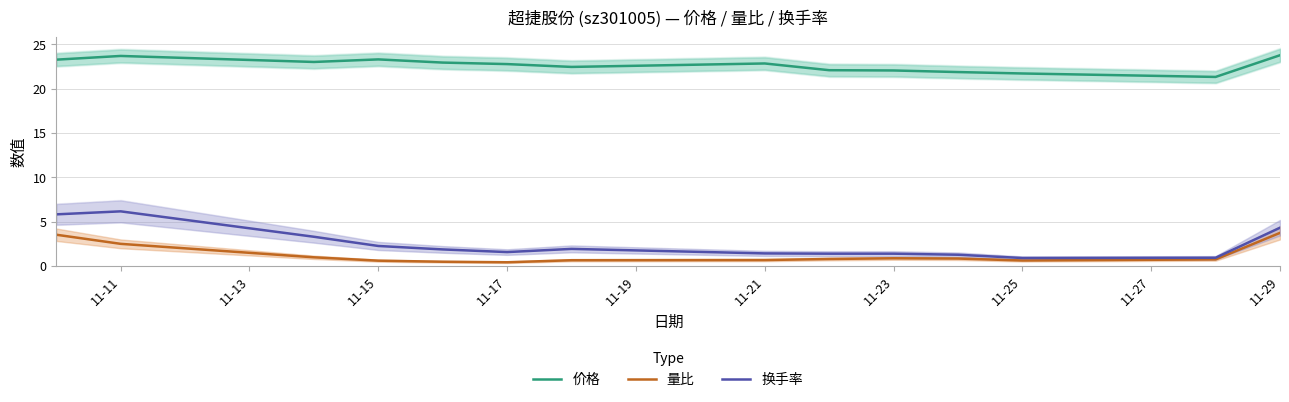

The 换手率 series shows 3.7 at 11-15. True or false?

False